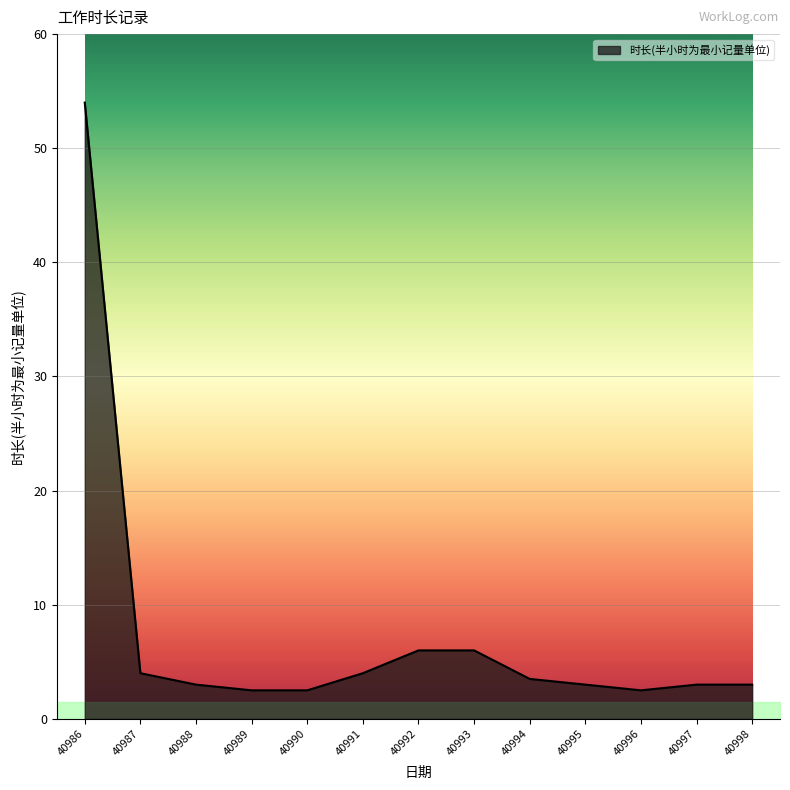

What is the difference between the second highest and second lowest values?

3.5